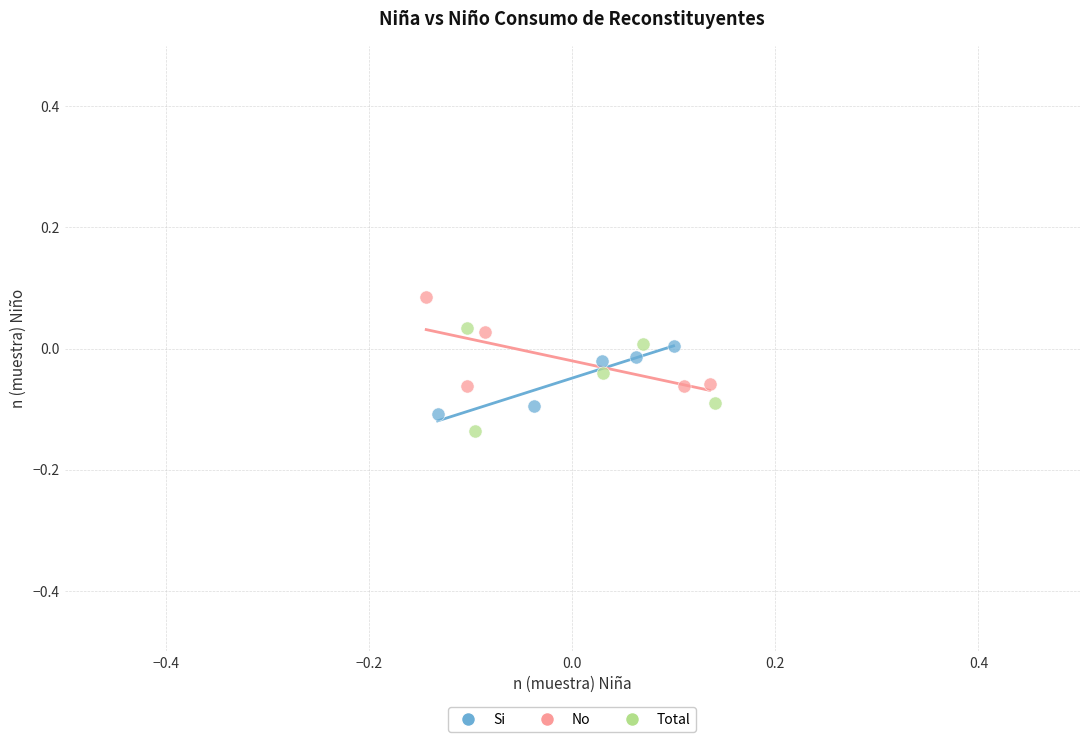

Which series contains the lowest Y value?

Total